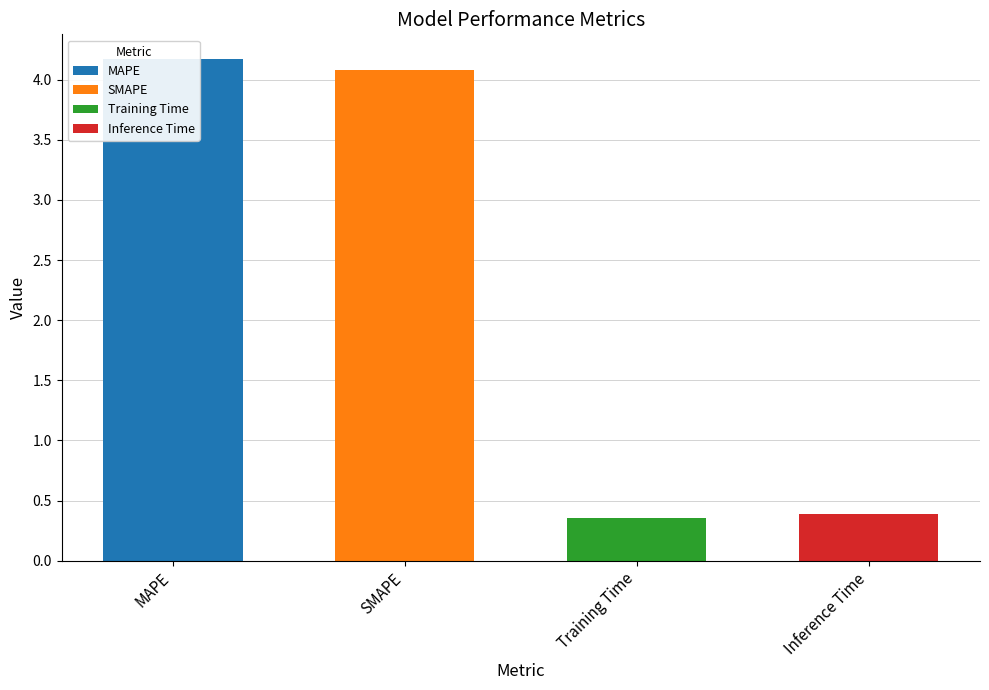

Between MAPE and SMAPE, which is larger?

MAPE